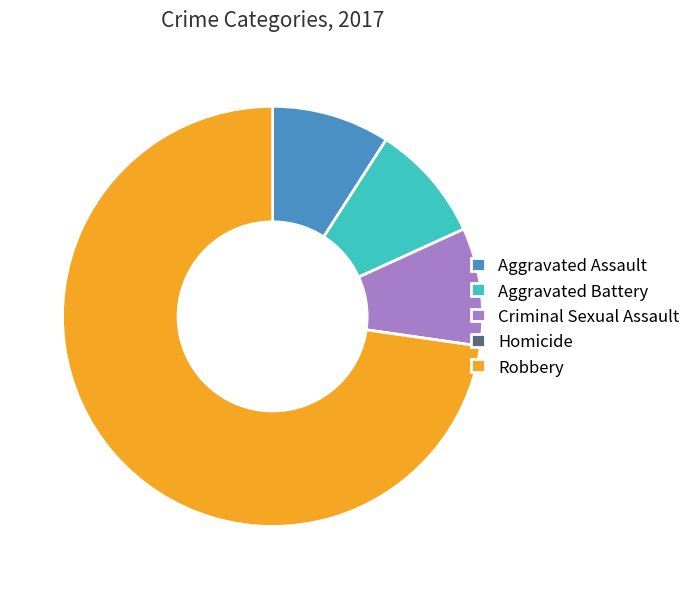

Which slice is the largest?

Robbery